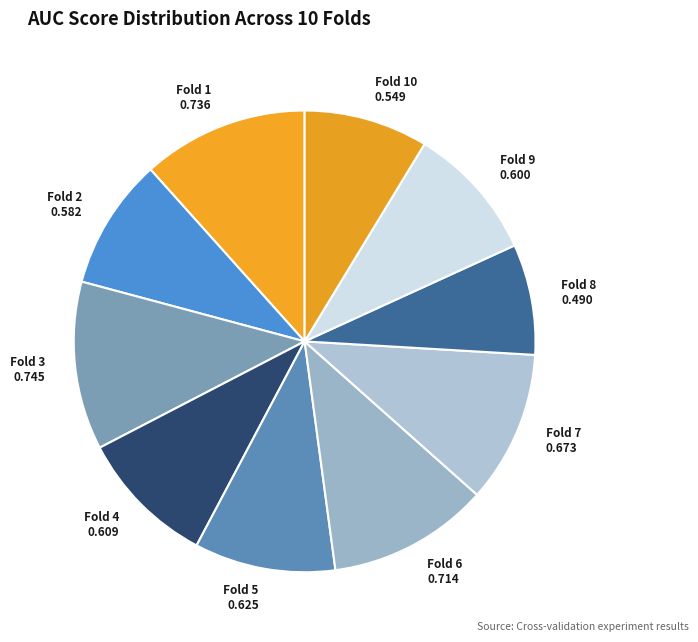

How many slices are in this pie chart?

10